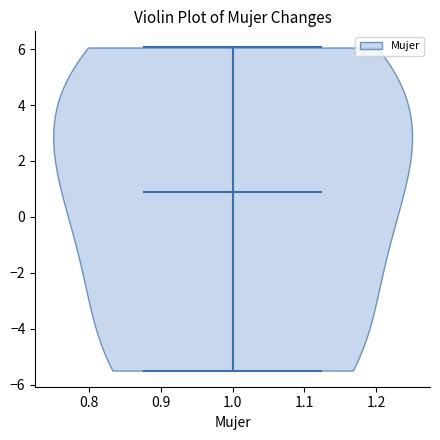

Read this violin plot against the y-axis: where its median line is, and the lowest and highest points the violin reaches. The values are not printed on the chart, so give them approximately, as read against the axis.

median line 0.8, lowest point -5.4, highest point 6.0